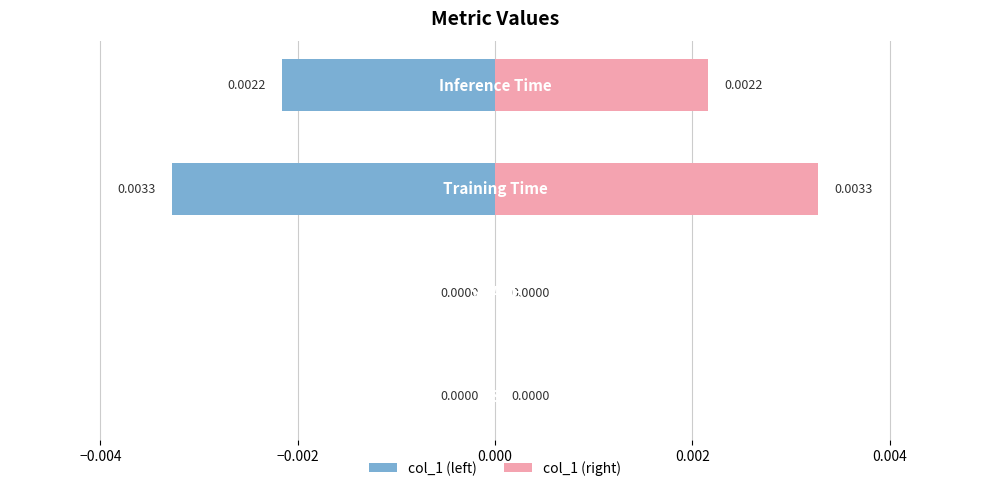

List the labels in order of value, smallest first.

MSE, SMAPE, Inference Time, Training Time